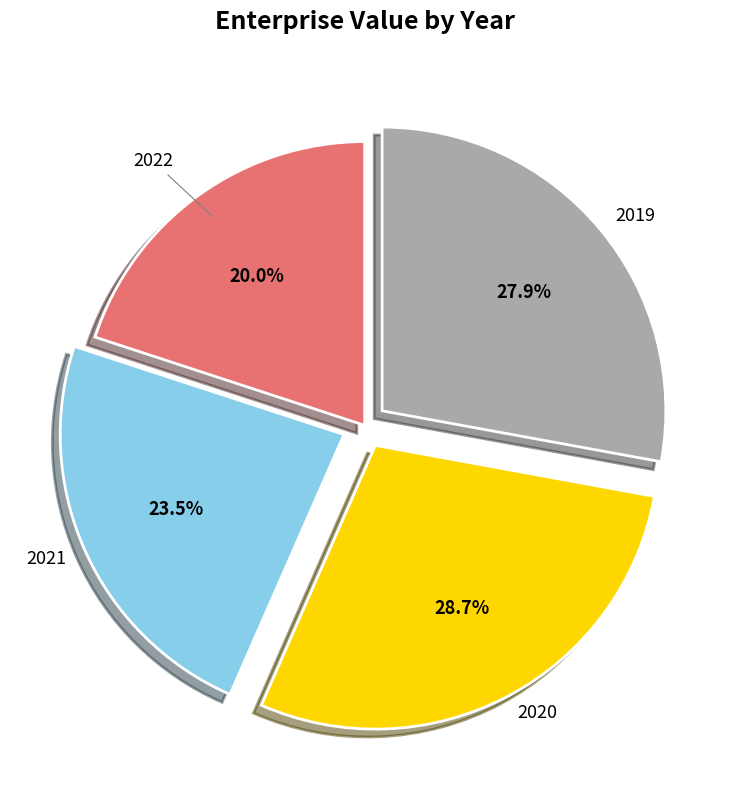

Is there any slice that represents more than half of the pie?

No